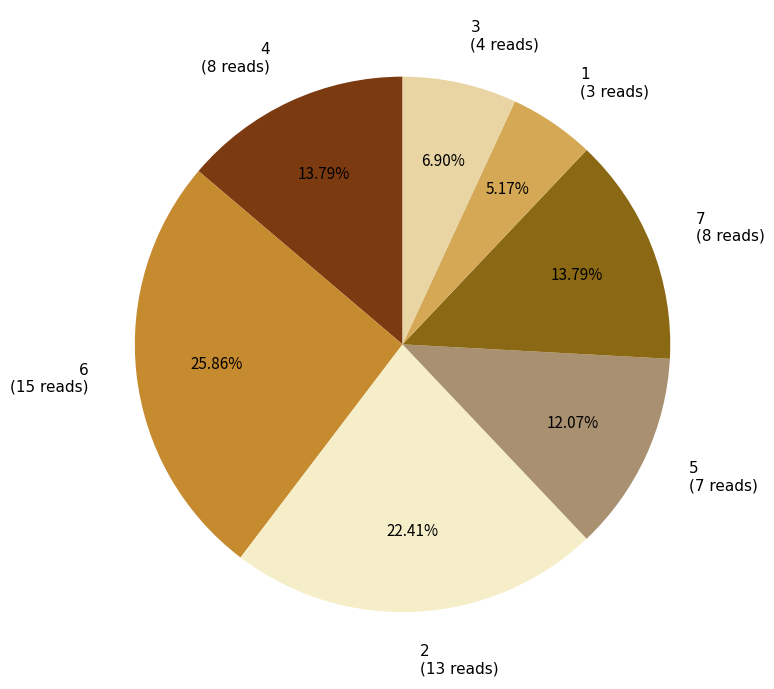

Between 2 (13 reads) and 5 (7 reads), which is larger?

2 (13 reads)